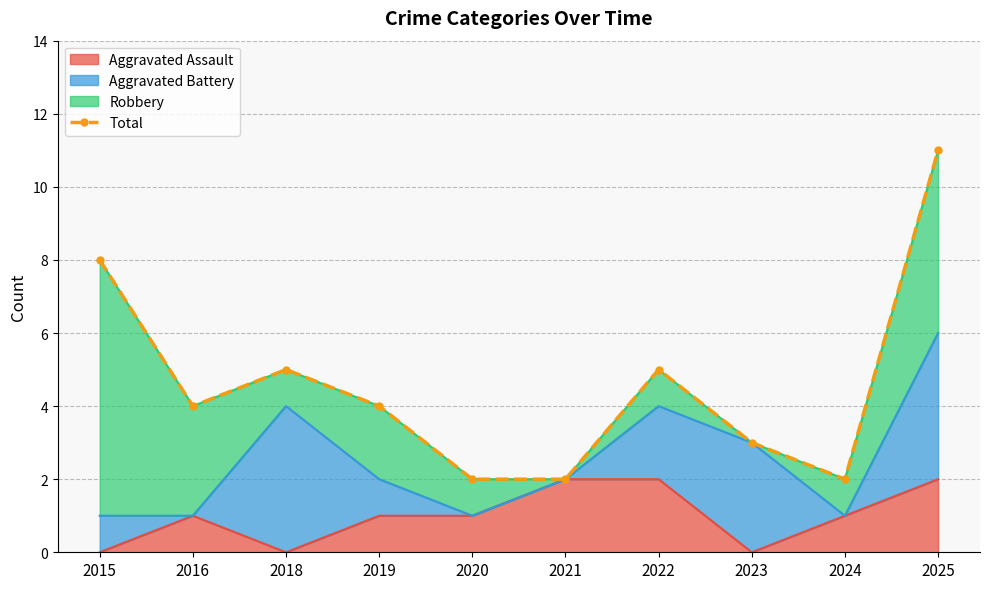

Rank the categories by value from lowest to highest.

2020, 2021, 2024, 2023, 2016, 2019, 2018, 2022, 2015, 2025